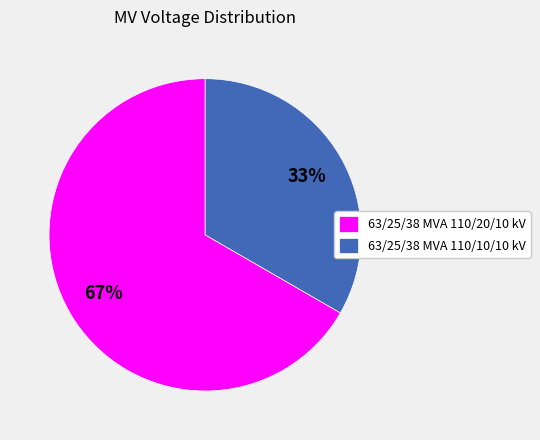

What percentage is the 63/25/38 MVA 110/10/10 kV slice, to the nearest percent?

33%